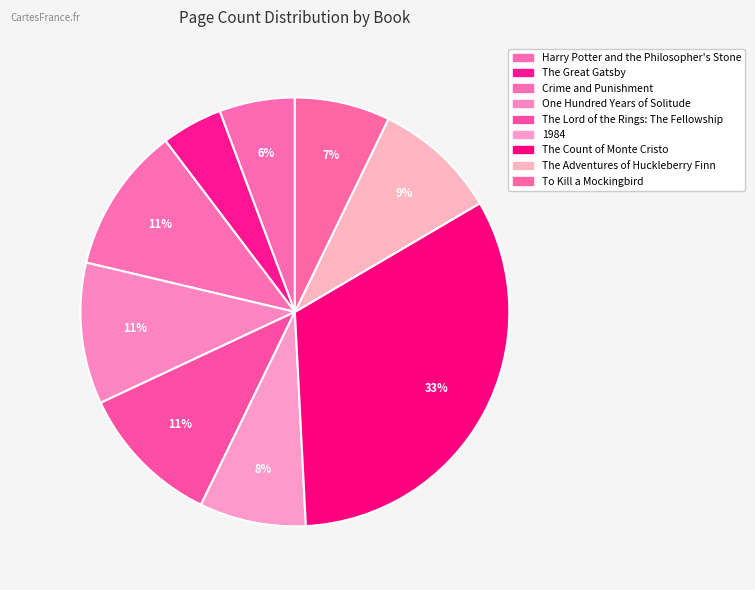

To the nearest percent, what is the average slice percentage?

11%